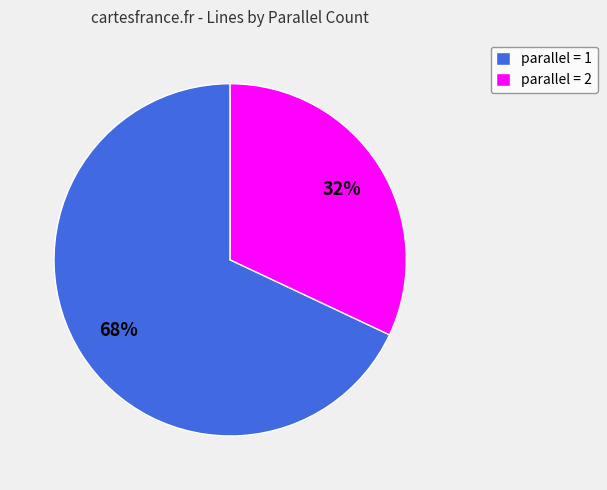

Is the sum of parallel = 1 and parallel = 2 greater than half?

Yes